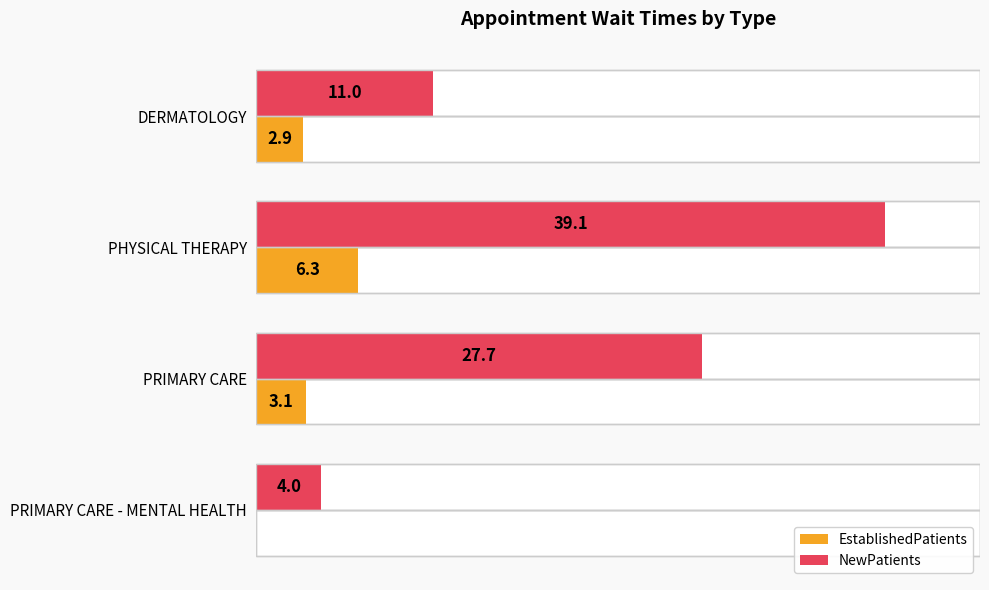

How many categories are shown in the chart?

4